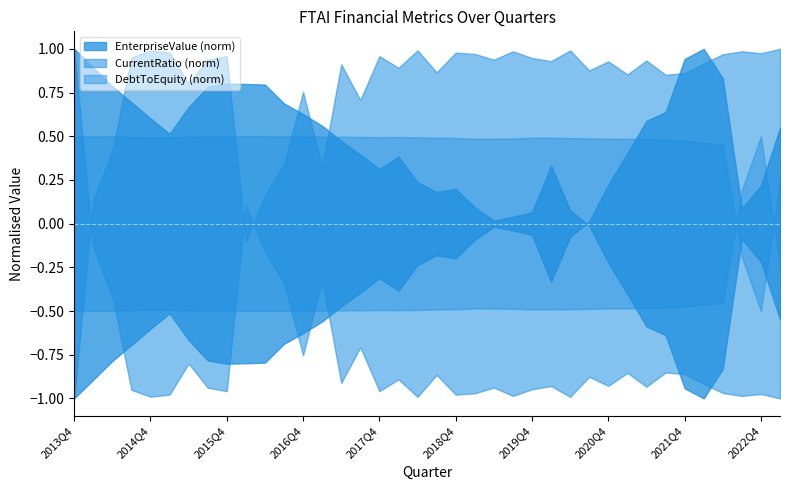

How many data points in CurrentRatio are above 2?

25